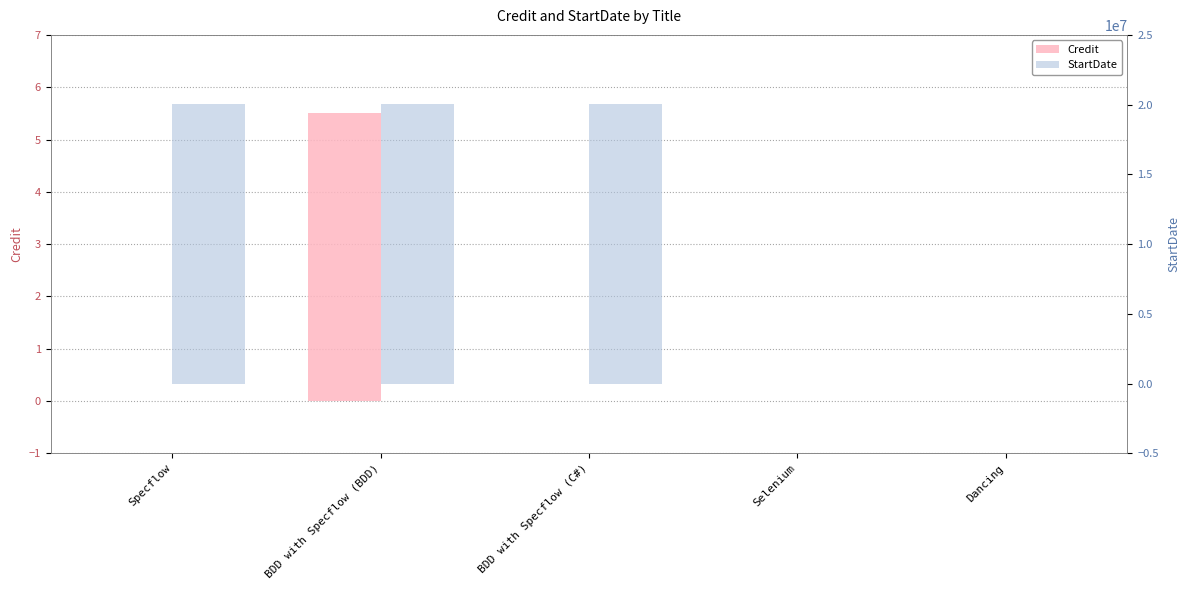

List the series in order of their overall mean, highest first.

StartDate, Credit